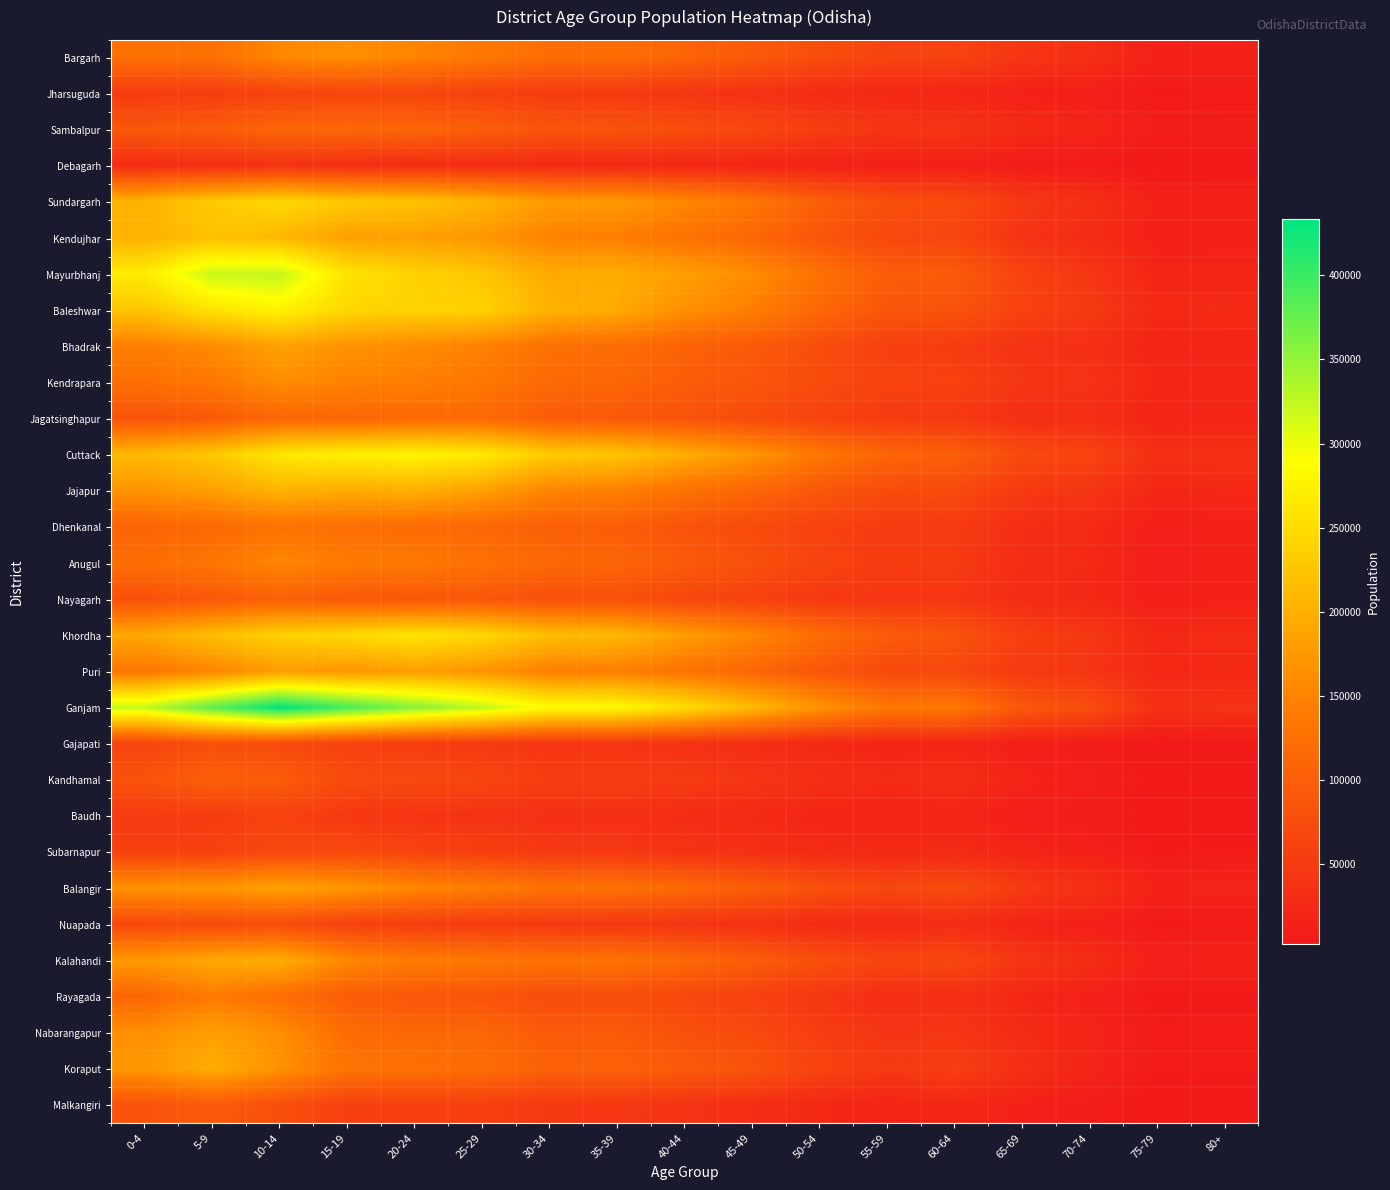

Count the number of categories in the chart.

17